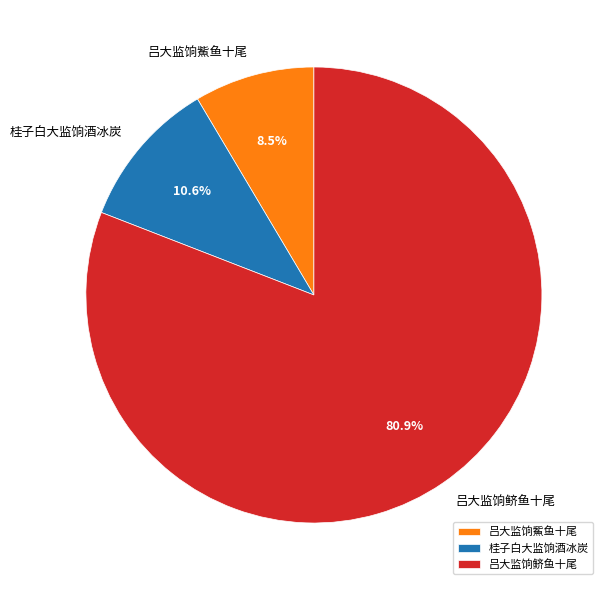

How many segments does this pie chart have?

3